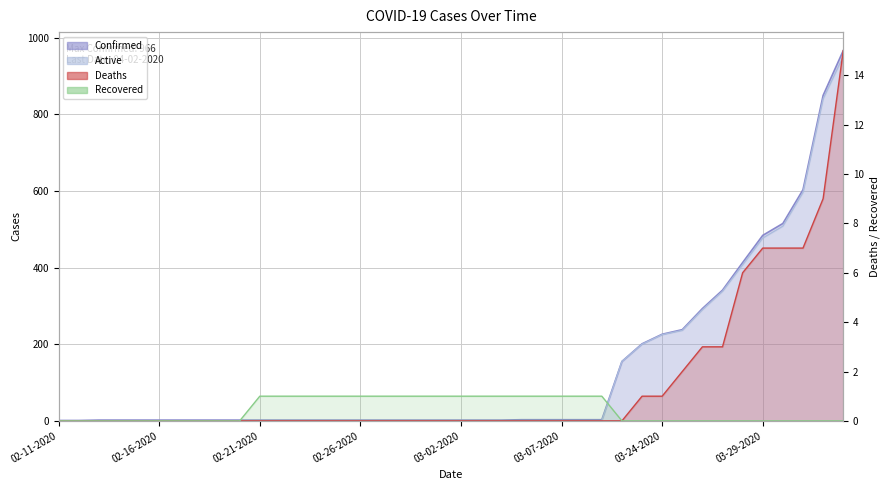

Where is Active nearest to the value 475?

03-29-2020